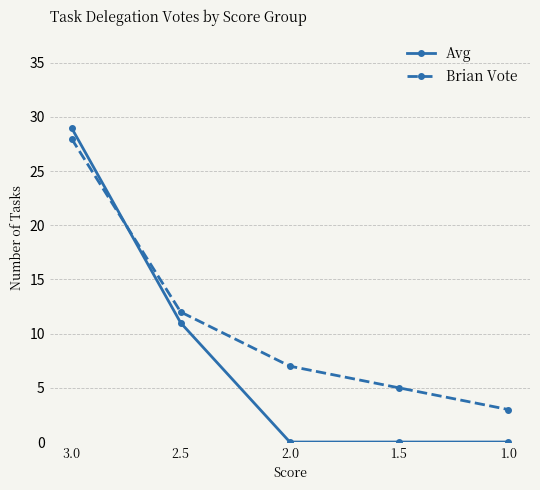

How many intersections are there between Brian Vote and Avg?

1